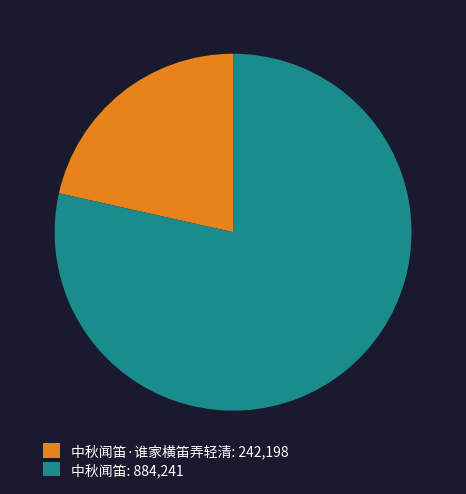

Between 中秋闻笛: 884,241 and 中秋闻笛·谁家横笛弄轻清: 242,198, which is larger?

中秋闻笛: 884,241